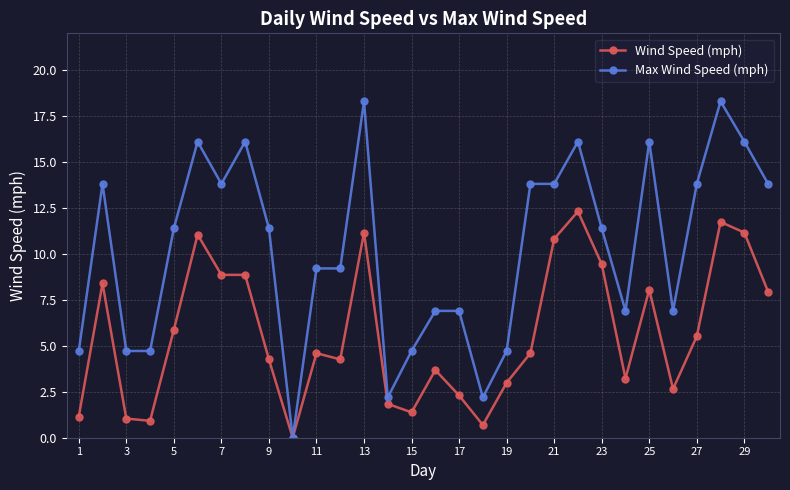

List the series in order of their overall mean, lowest first.

Wind Speed (mph), Max Wind Speed (mph)